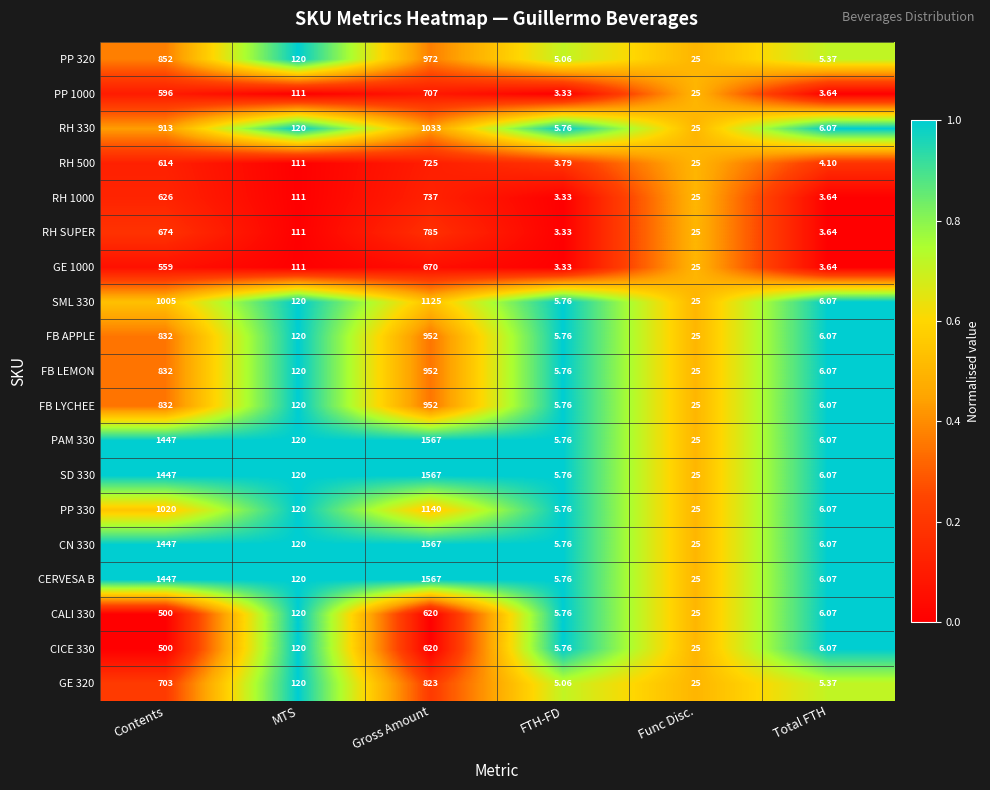

At which label does SML 330 first exceed 120?

Contents